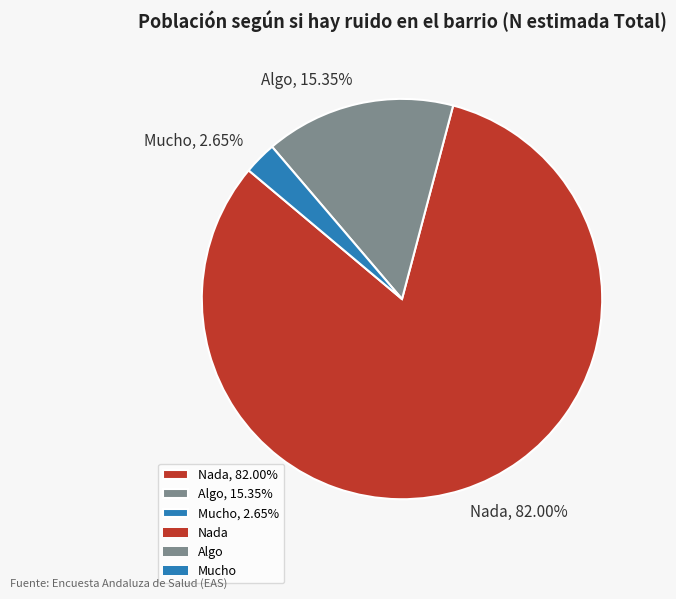

Count the number of slices in the pie.

3